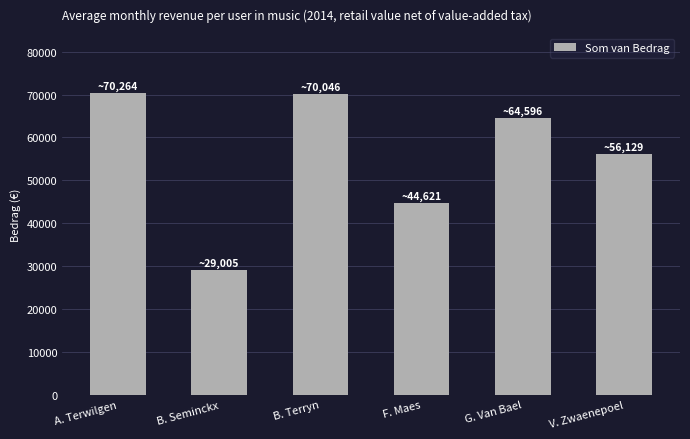

Is it true that the value at B. Seminckx is 14901?

False